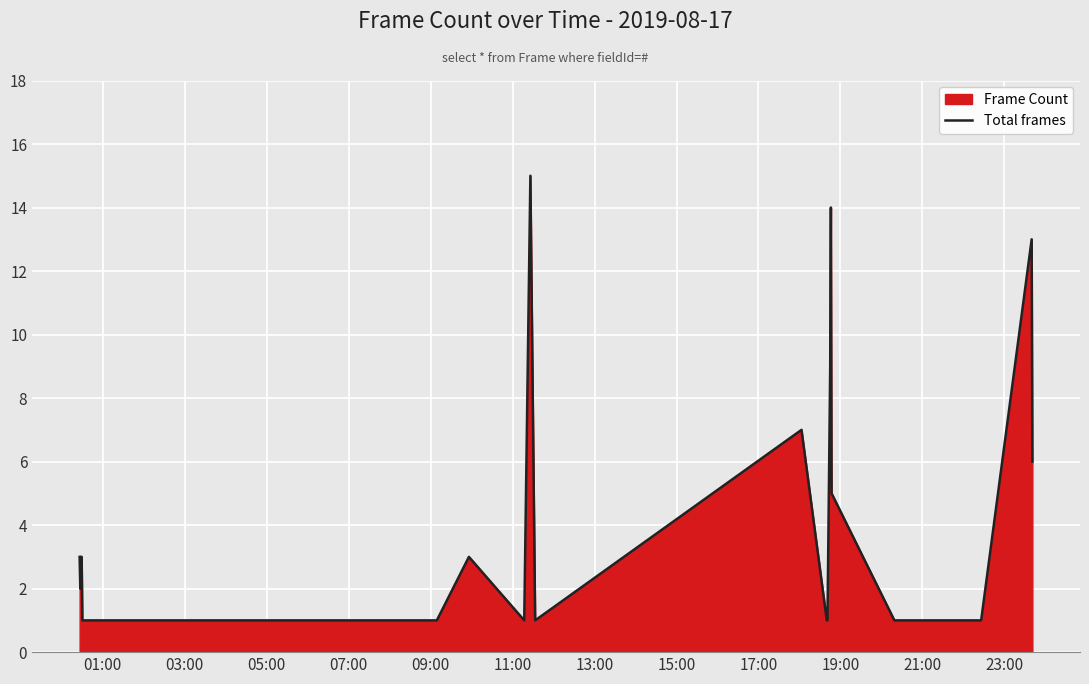

What is the greatest value displayed?

15